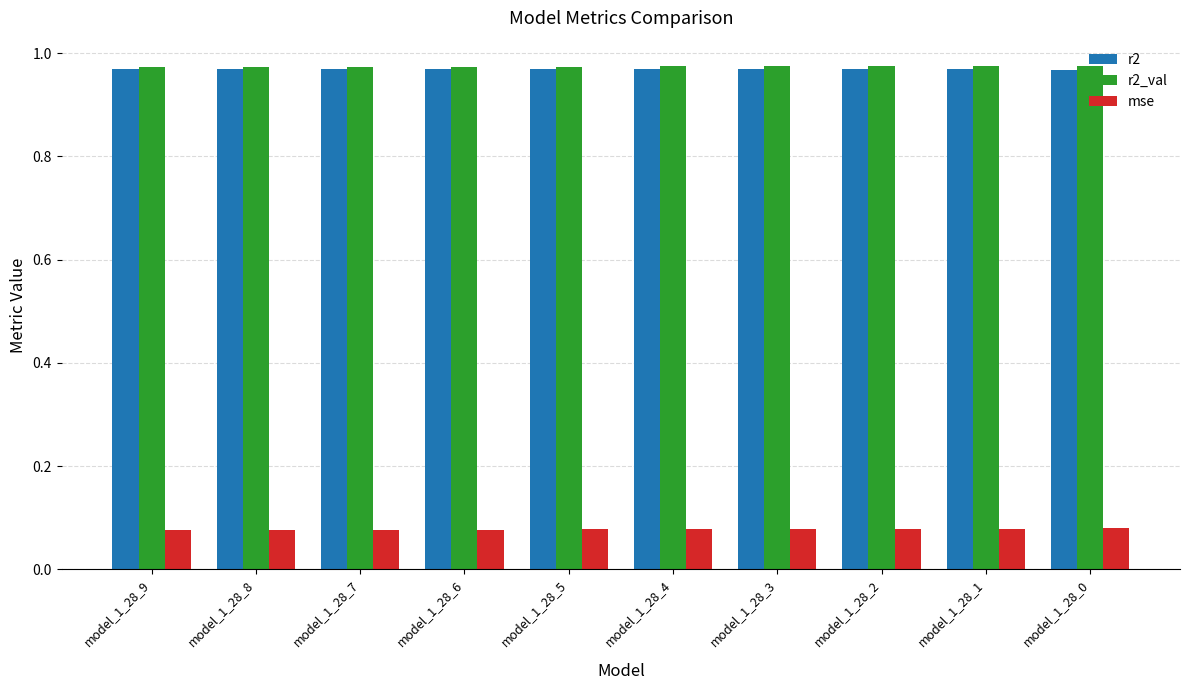

Is the value of r2 at model_1_28_4 greater than the value of mse at model_1_28_9?

Yes